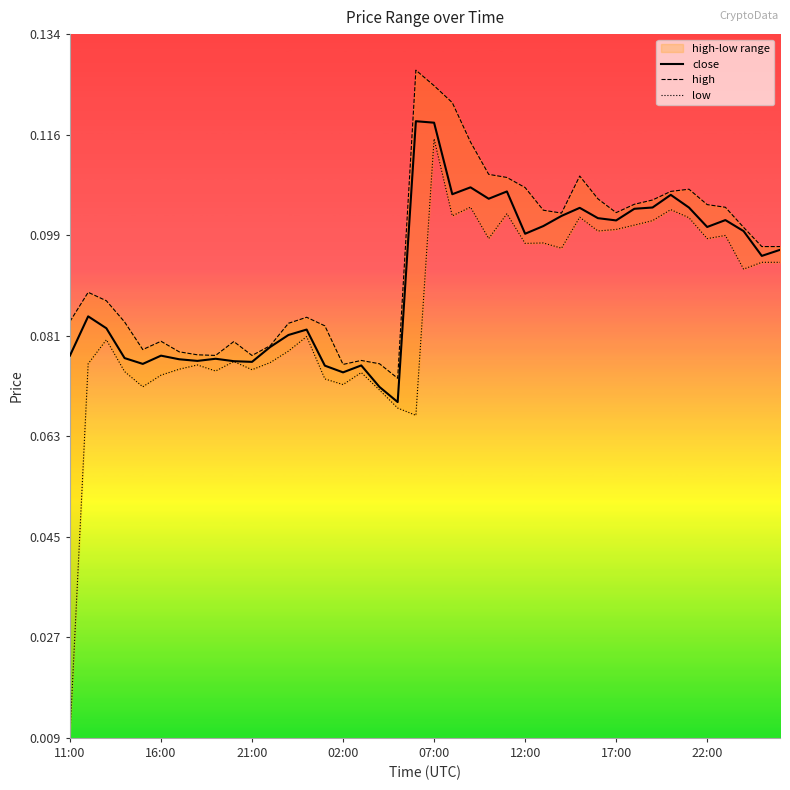

True or false: high has more than 2 interior local peaks.

True